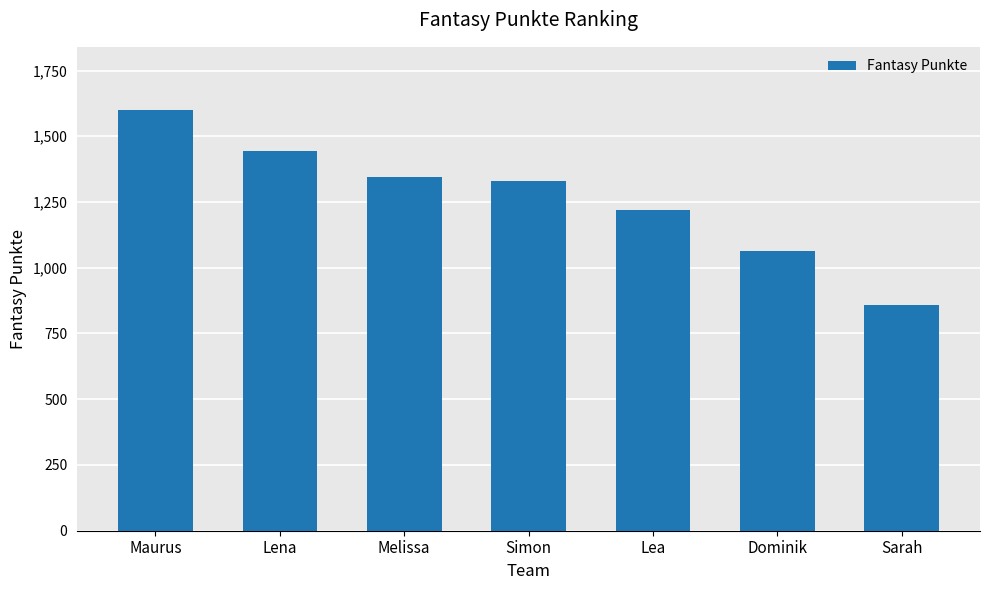

List the labels in order of value, largest first.

Maurus, Lena, Melissa, Simon, Lea, Dominik, Sarah